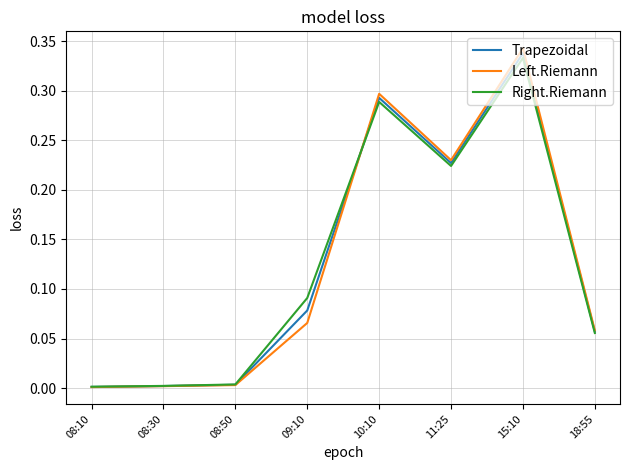

Which series changed the most between 08:30 and 11:25?

Left.Riemann